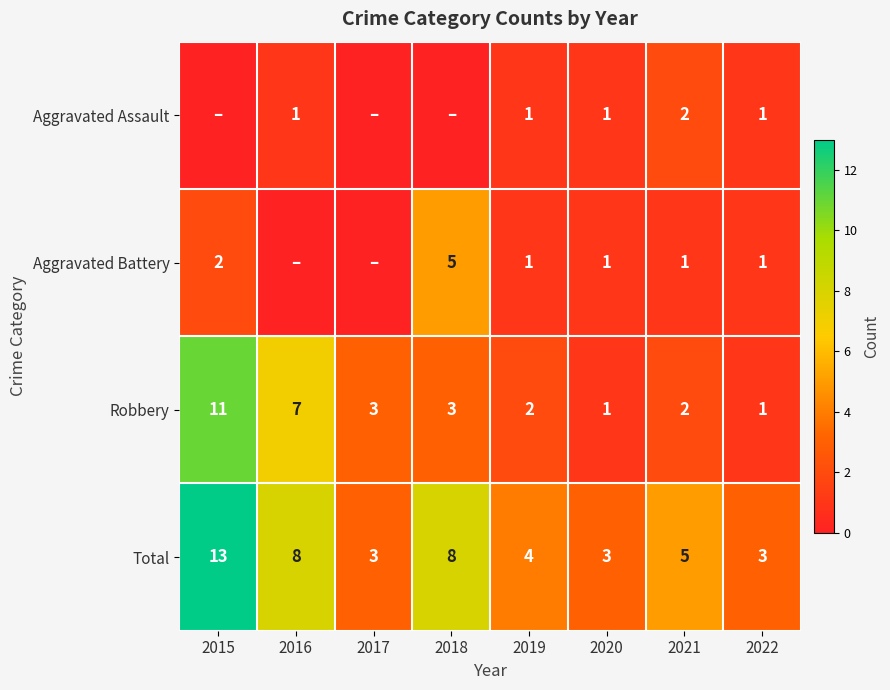

How many Robbery values are between 2 and 7?

5